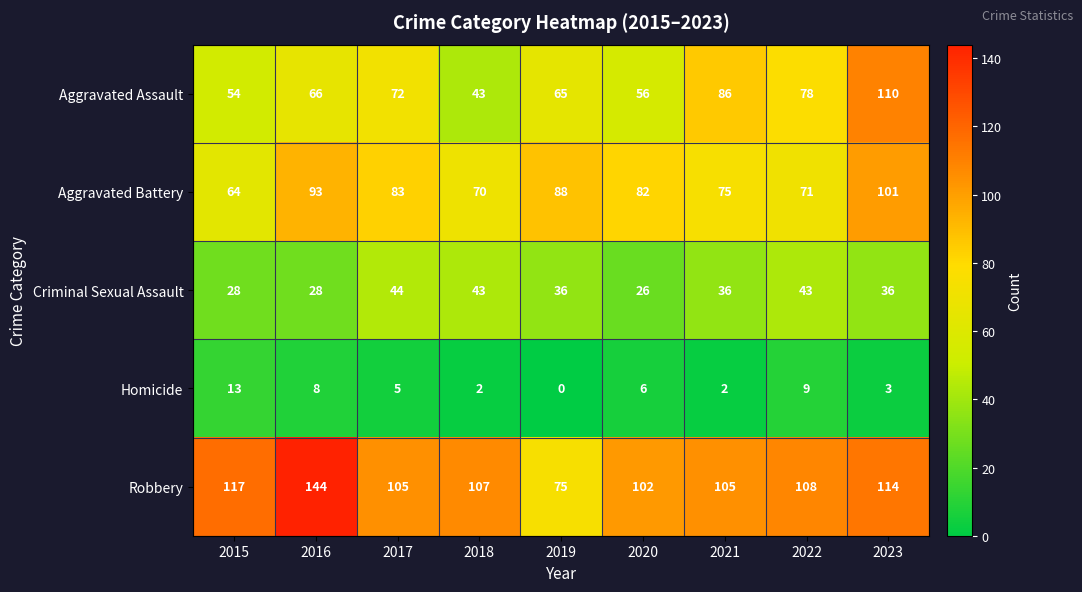

The Homicide series shows 6 at 2019. True or false?

False